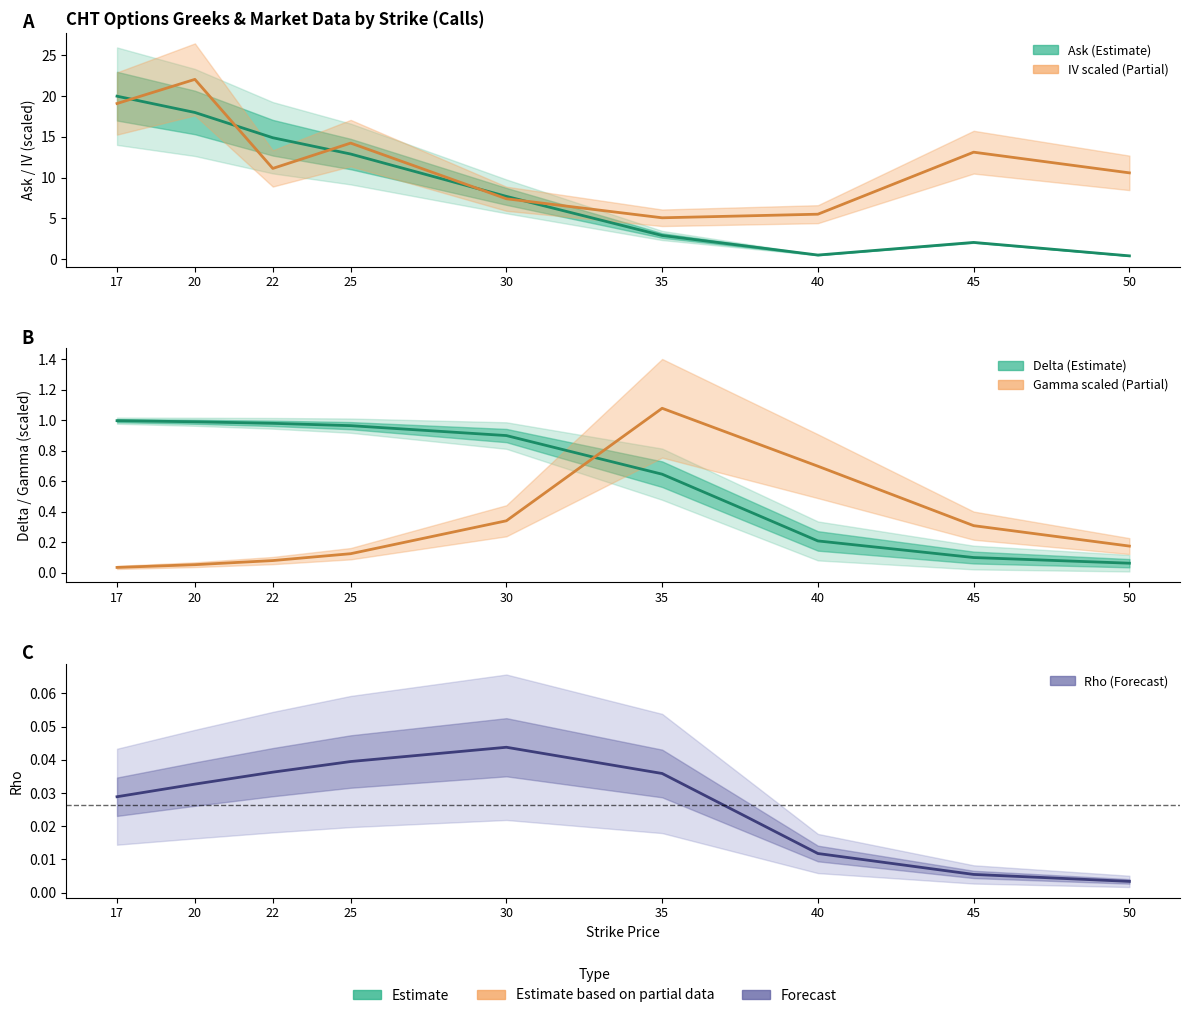

At how many categories does at least one series exceed 3?

9